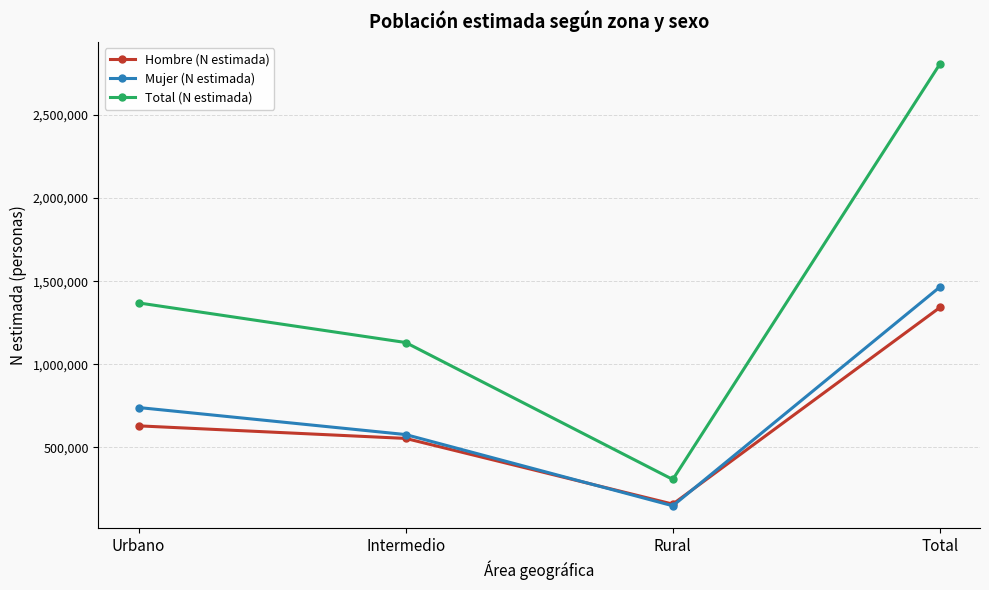

Reading left to right, transcribe all the data shown in this chart.

Hombre (N estimada): 629590	553934	158525	1342049
Mujer (N estimada): 739843	577122	148428	1465394
Total (N estimada): 1369434	1131056	306953	2807443